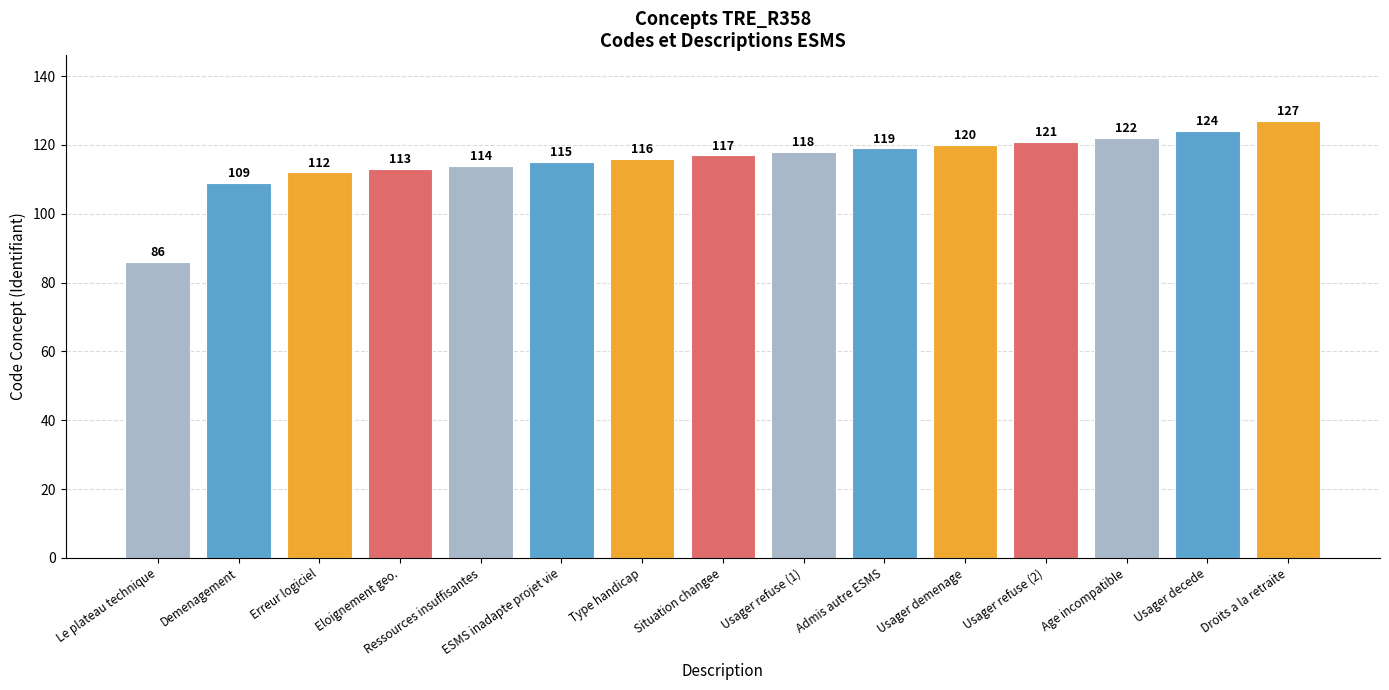

What is the difference between the values at Ressources insuffisantes and Admis autre ESMS?

5